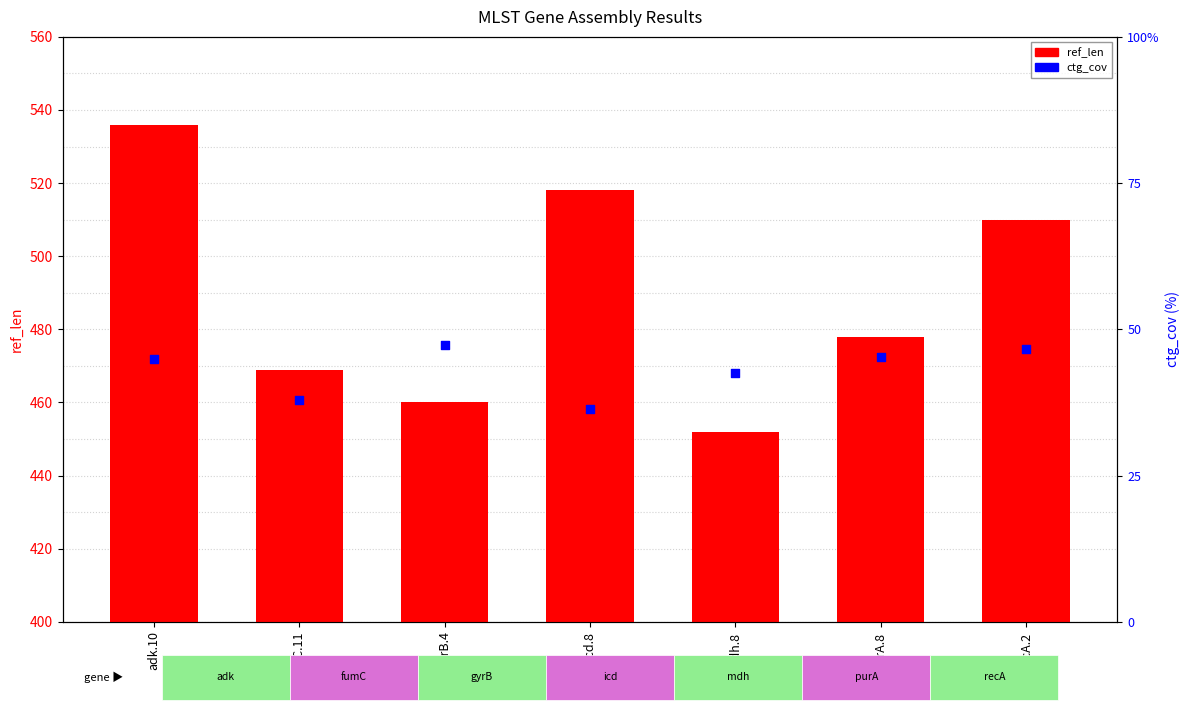

At how many categories does at least one series exceed 39?

7